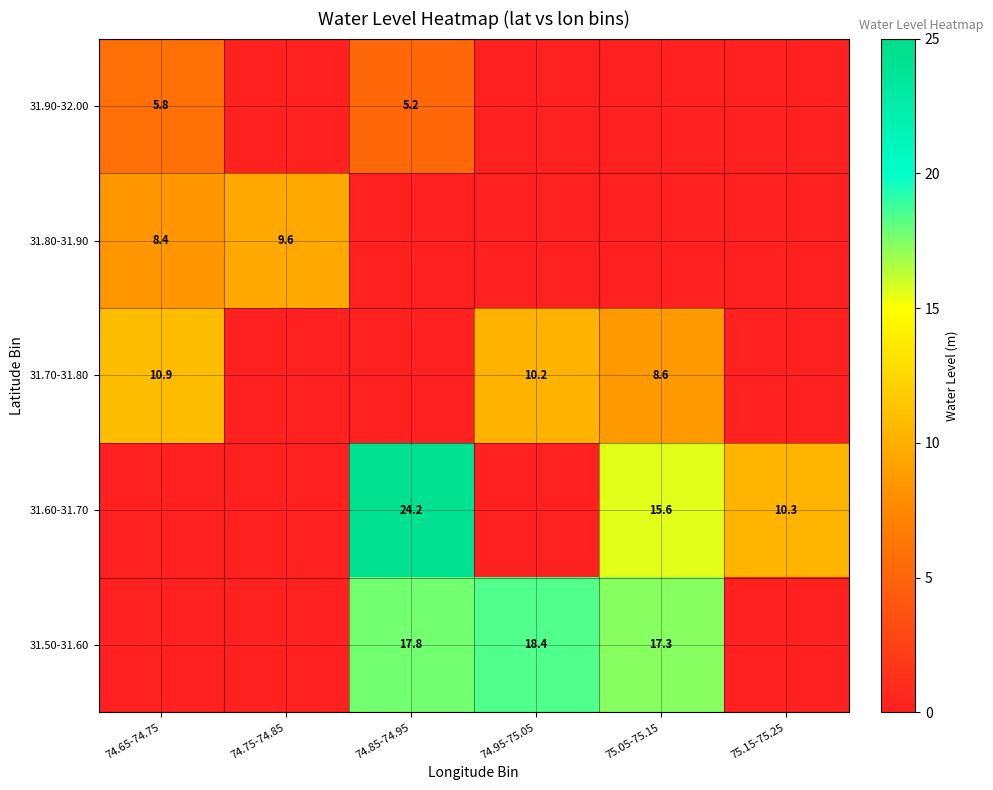

True or false: 31.60-31.70 has a value of 35.3 at 74.85-74.95.

False